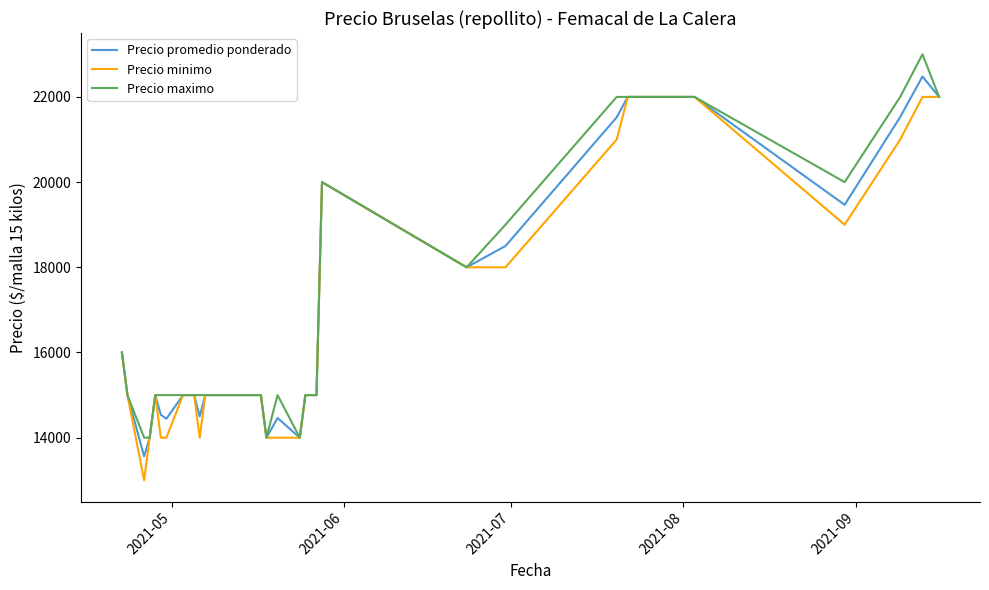

What is the smallest value displayed?

13000